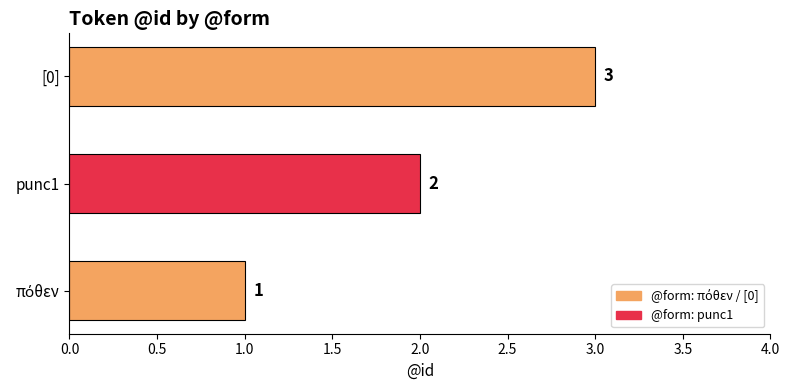

What is the difference between the maximum and second lowest values?

1